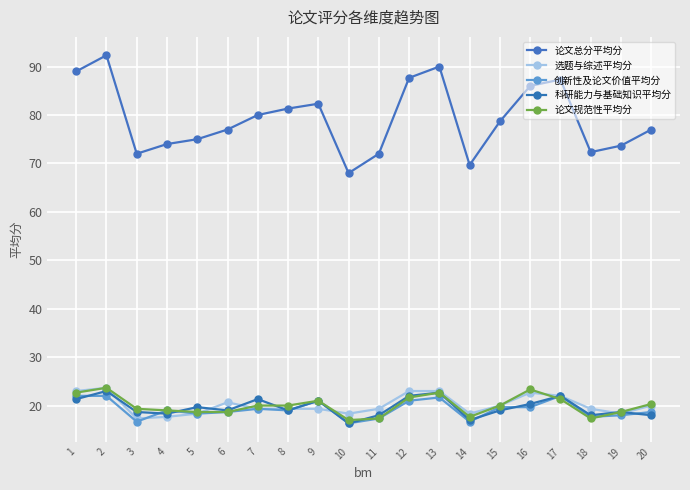

Which label corresponds to the largest value in the chart?

2